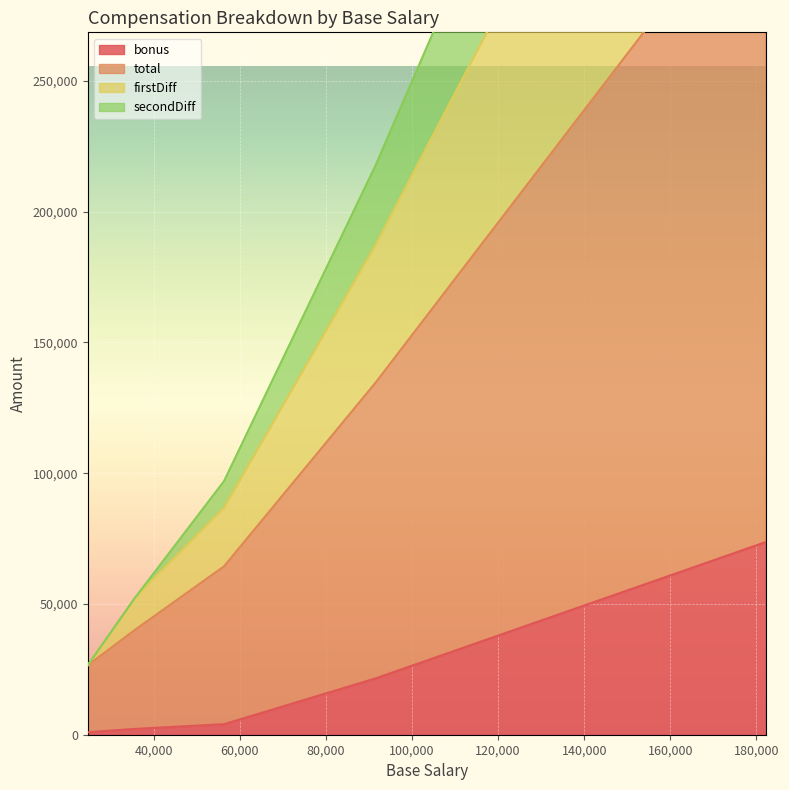

At which label does firstDiff reach its minimum?

24676